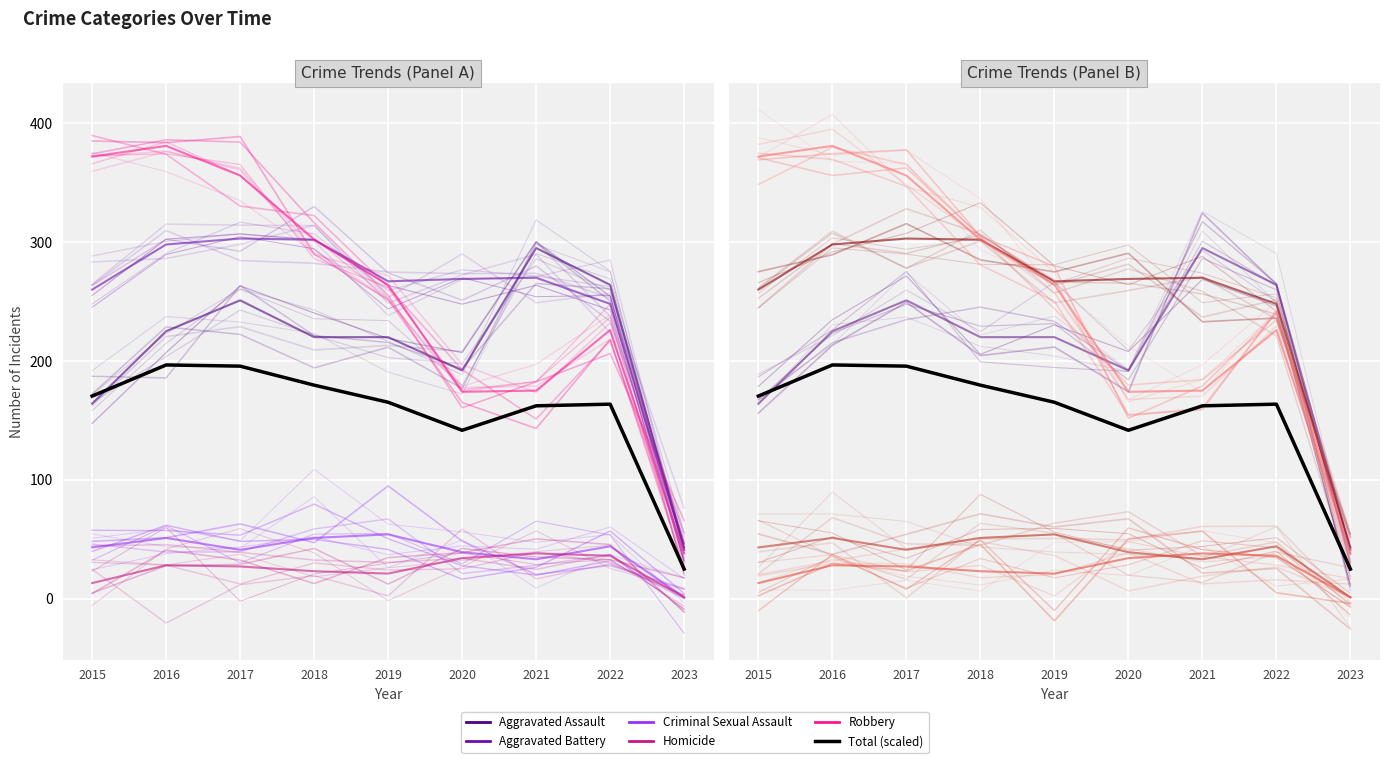

True or false: Homicide and Aggravated Assault cross at least once.

False